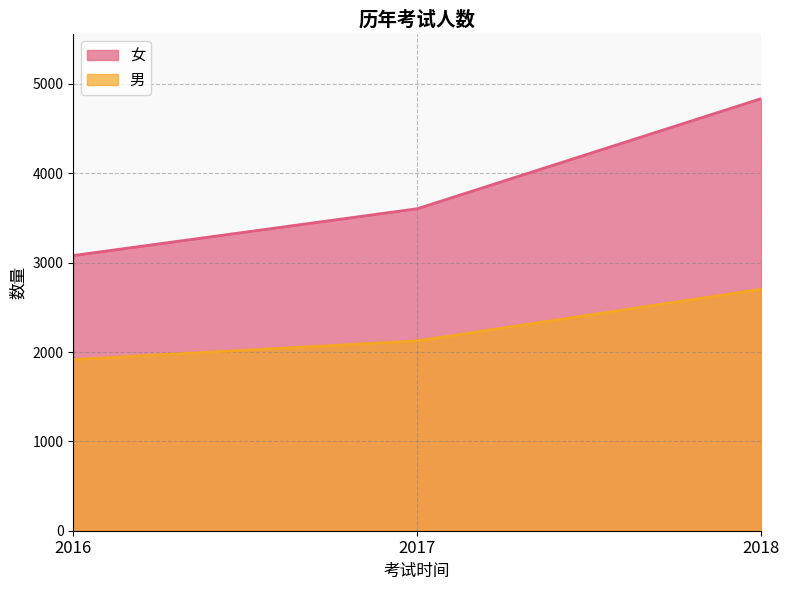

What is the difference between the maximum and minimum values in the 男 series?

787